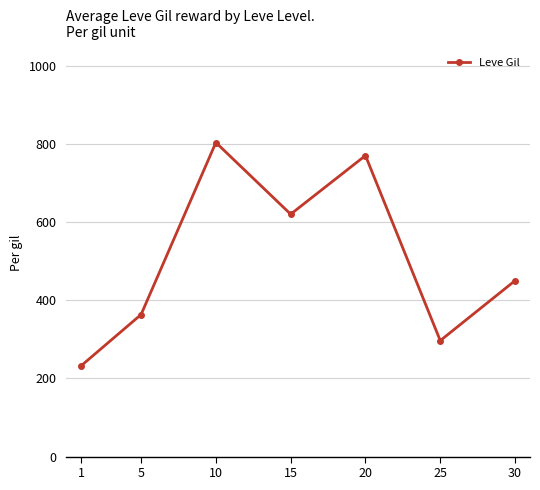

How many lines are shown in the chart?

1